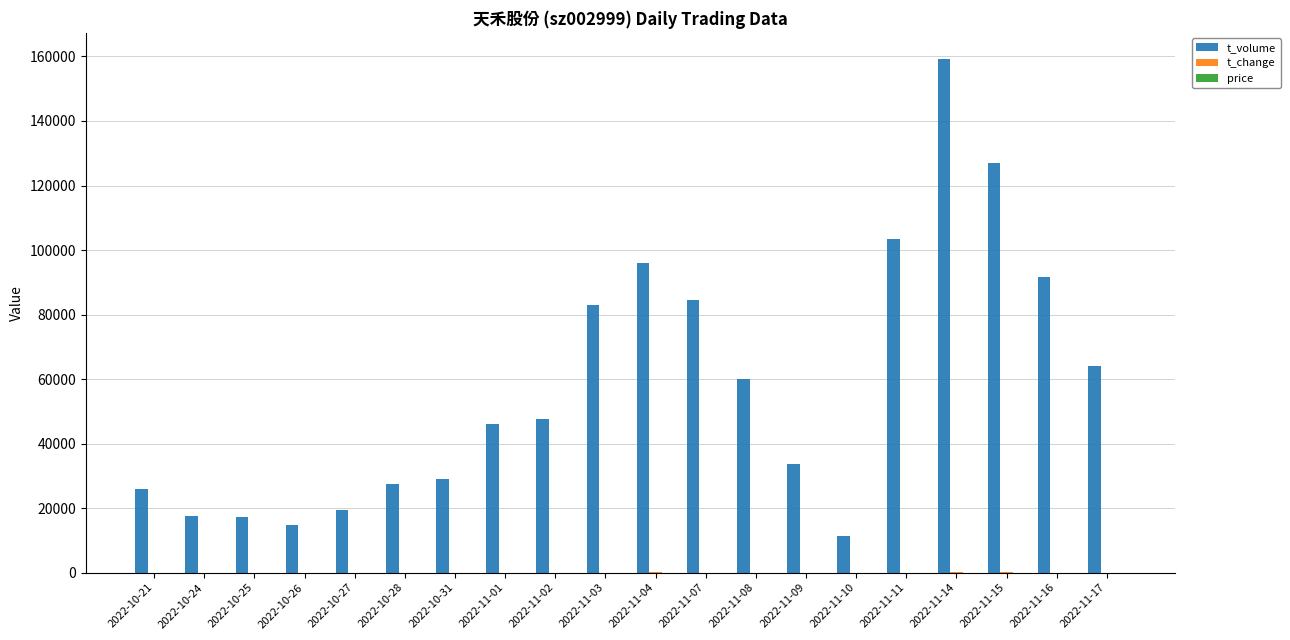

At which category is the sum across all series the highest?

2022-11-14